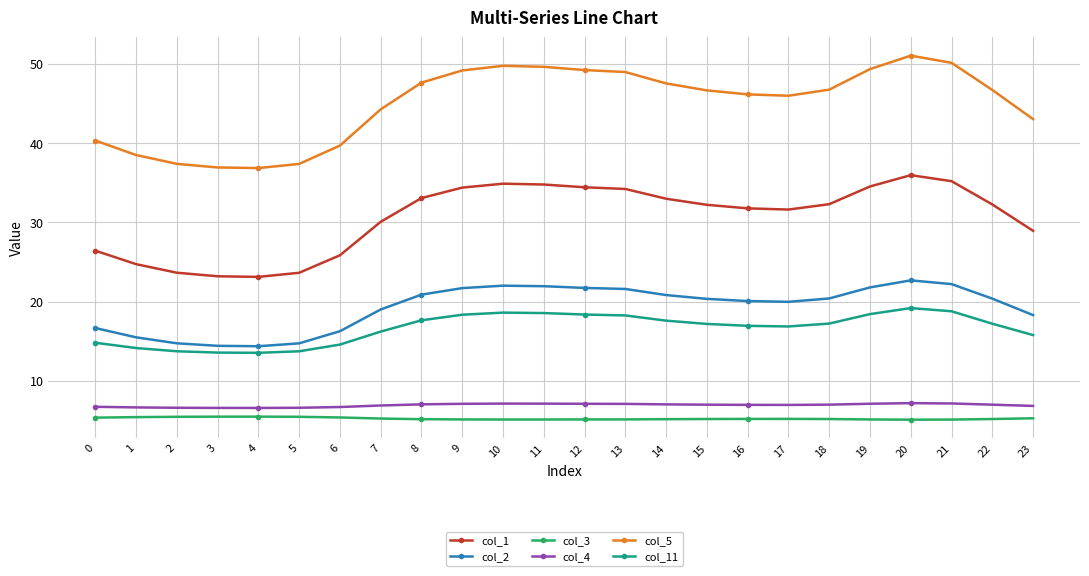

Which series has the widest spread of values?

col_5